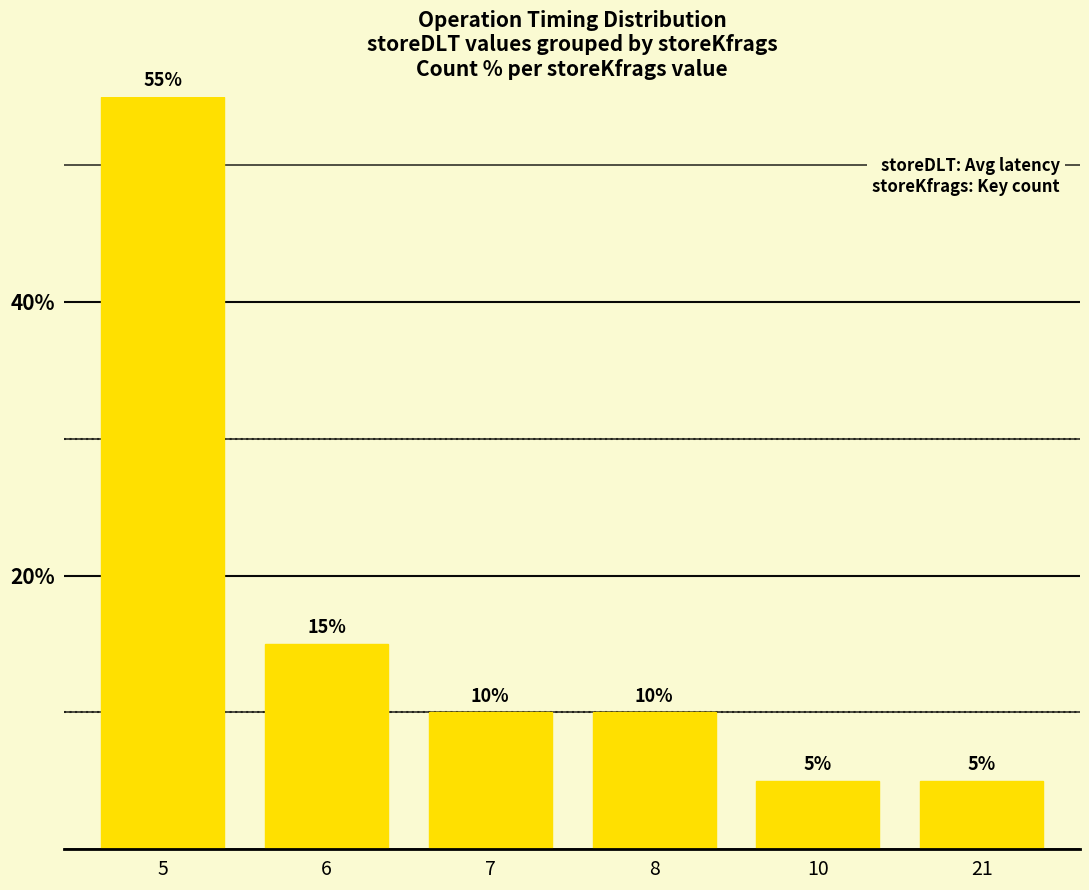

Is it true that the value at 7 is 10?

True